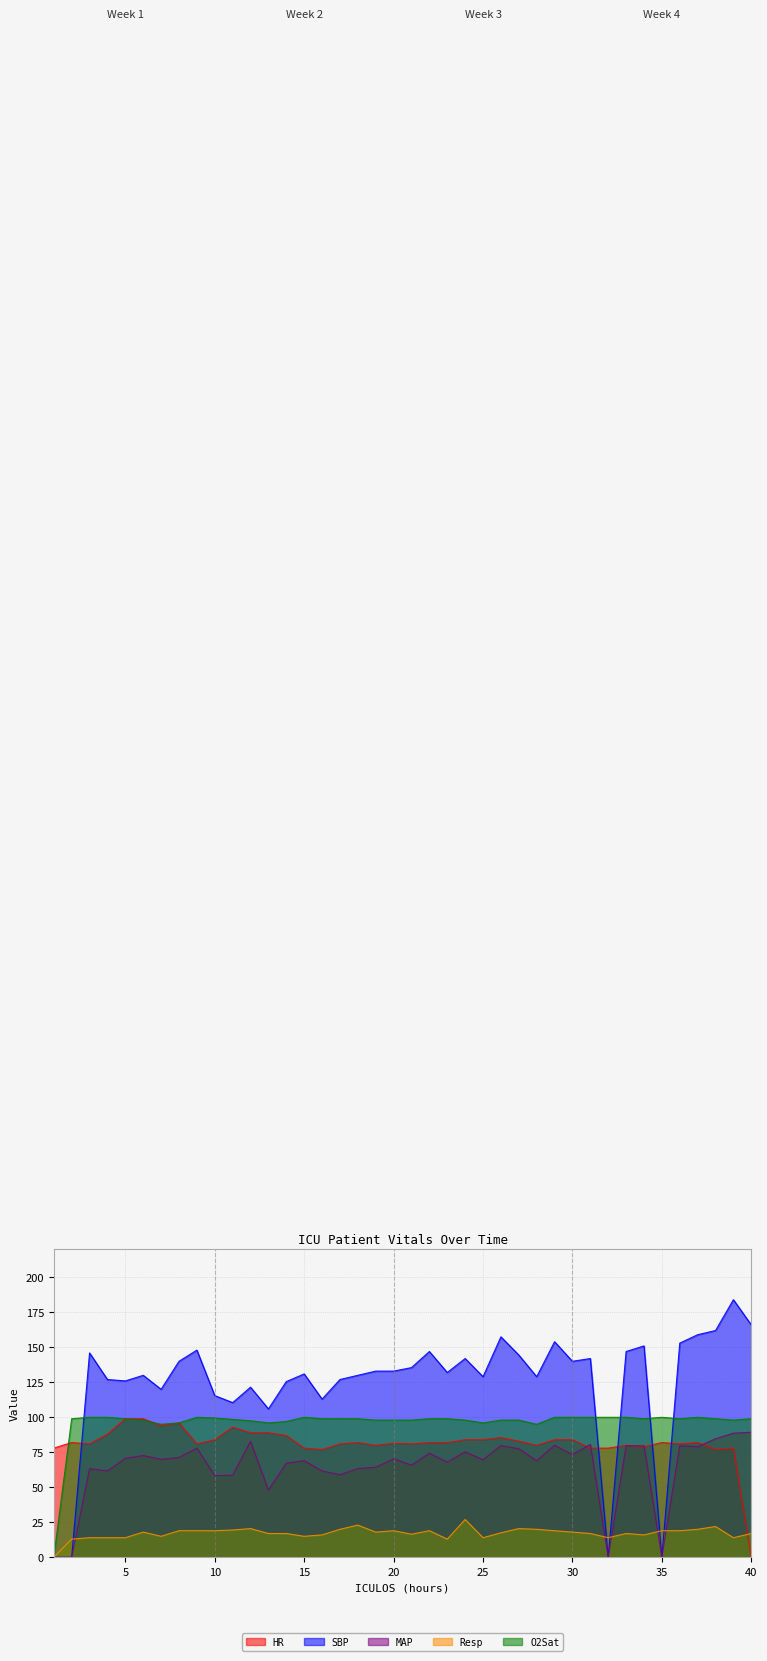

Is the value of MAP at 20 greater than the value of O2Sat at 35?

No